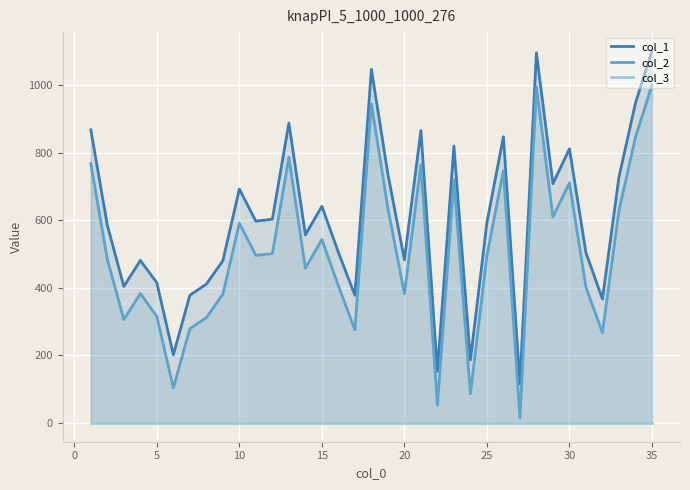

In col_2, how many points are higher than both neighbors (excluding endpoints)?

10